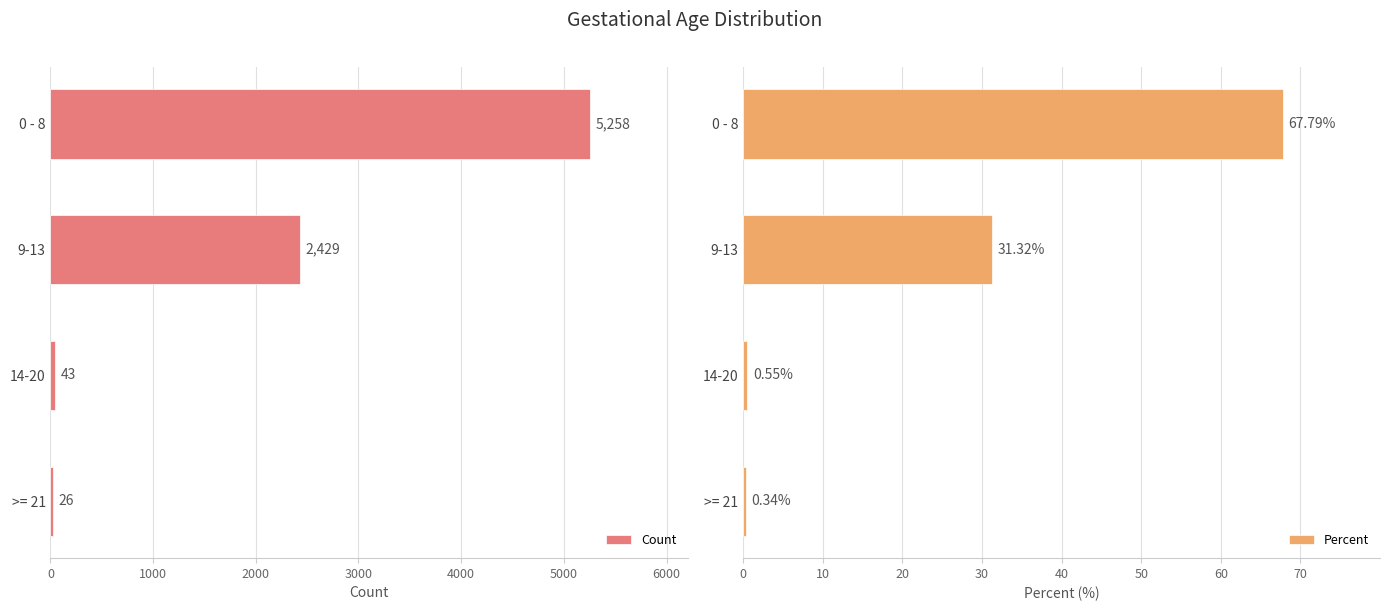

At which label does Count reach its minimum?

>= 21